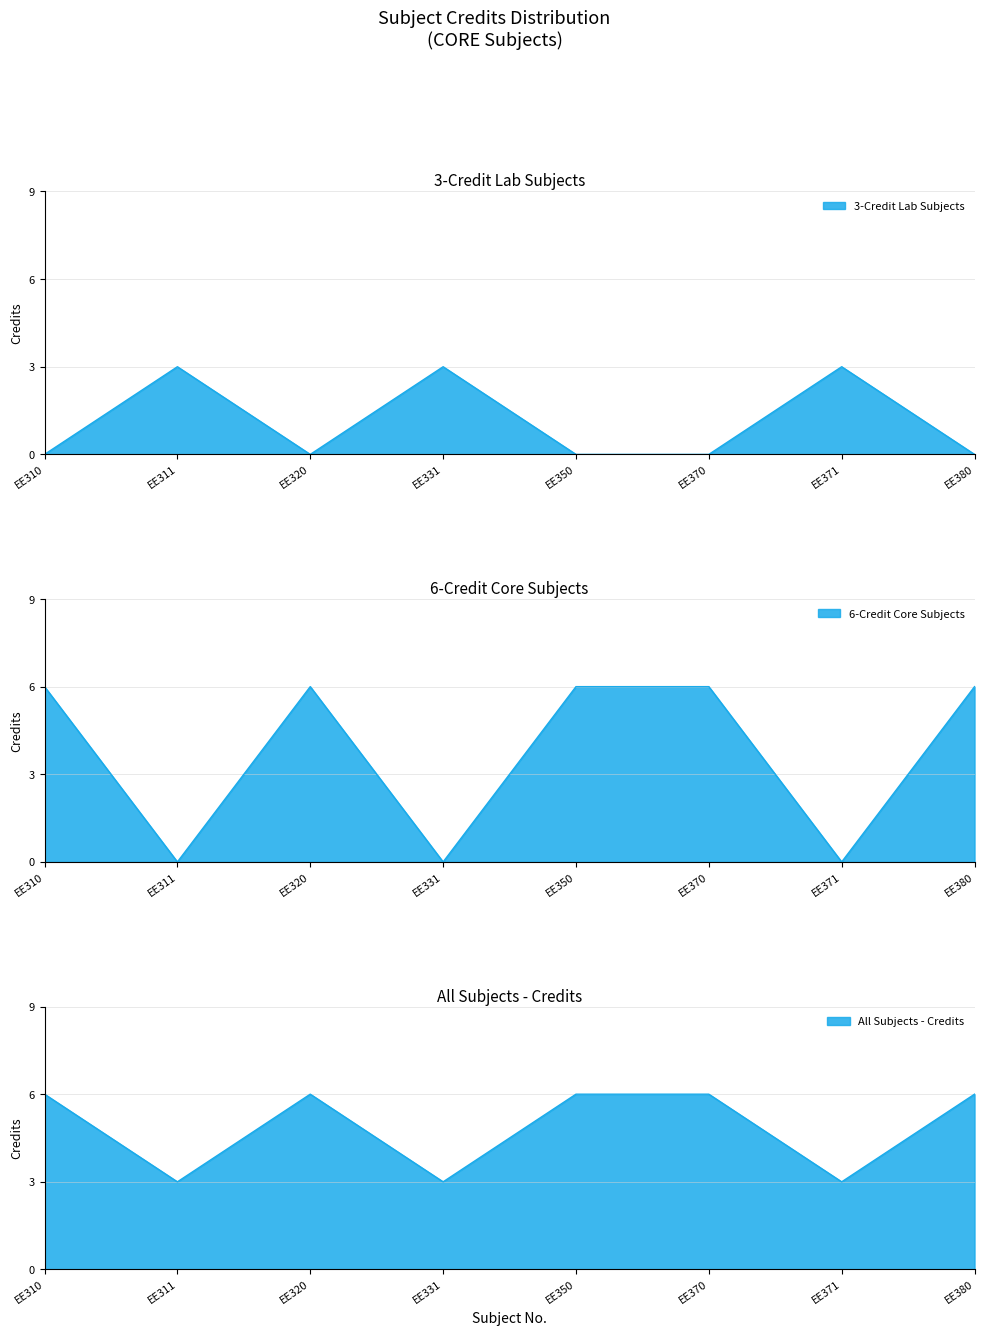

How many points are higher than both their immediate neighbors (excluding endpoints)?

3